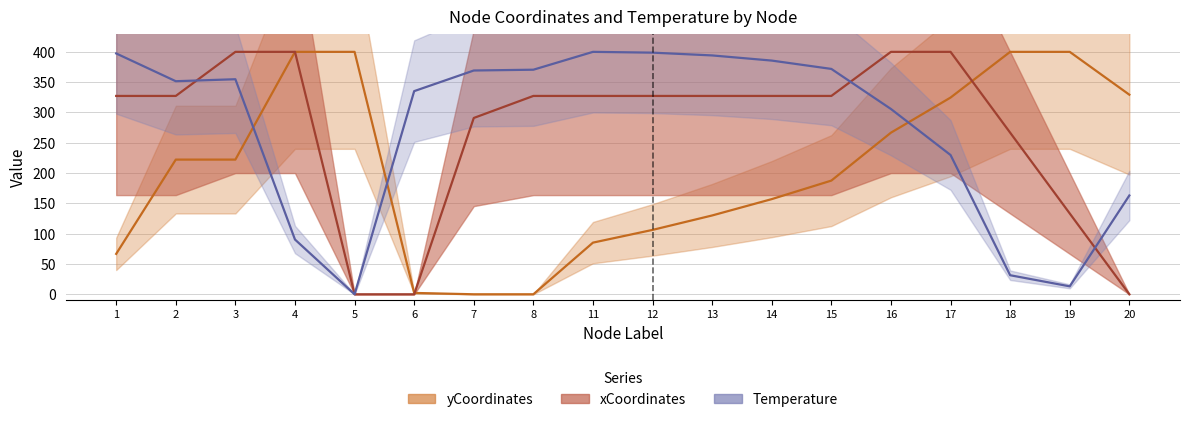

What are all the series names shown in the legend?

yCoordinates, xCoordinates, Temperature